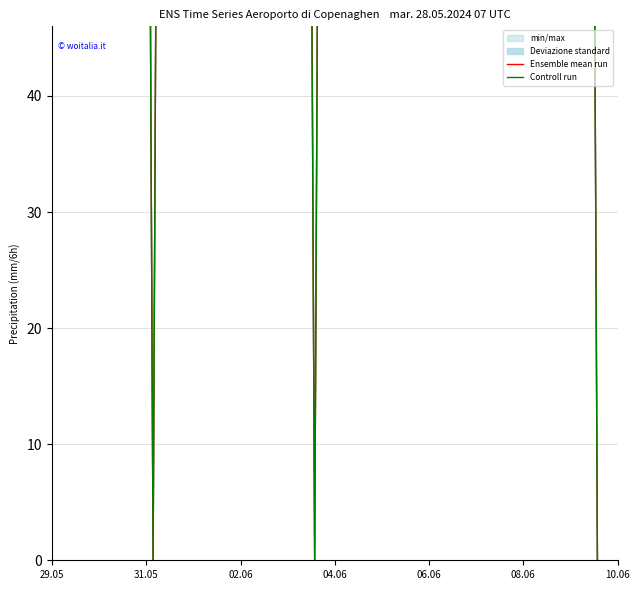

True or false: Controll run and Ensemble mean run intersect in this chart.

False